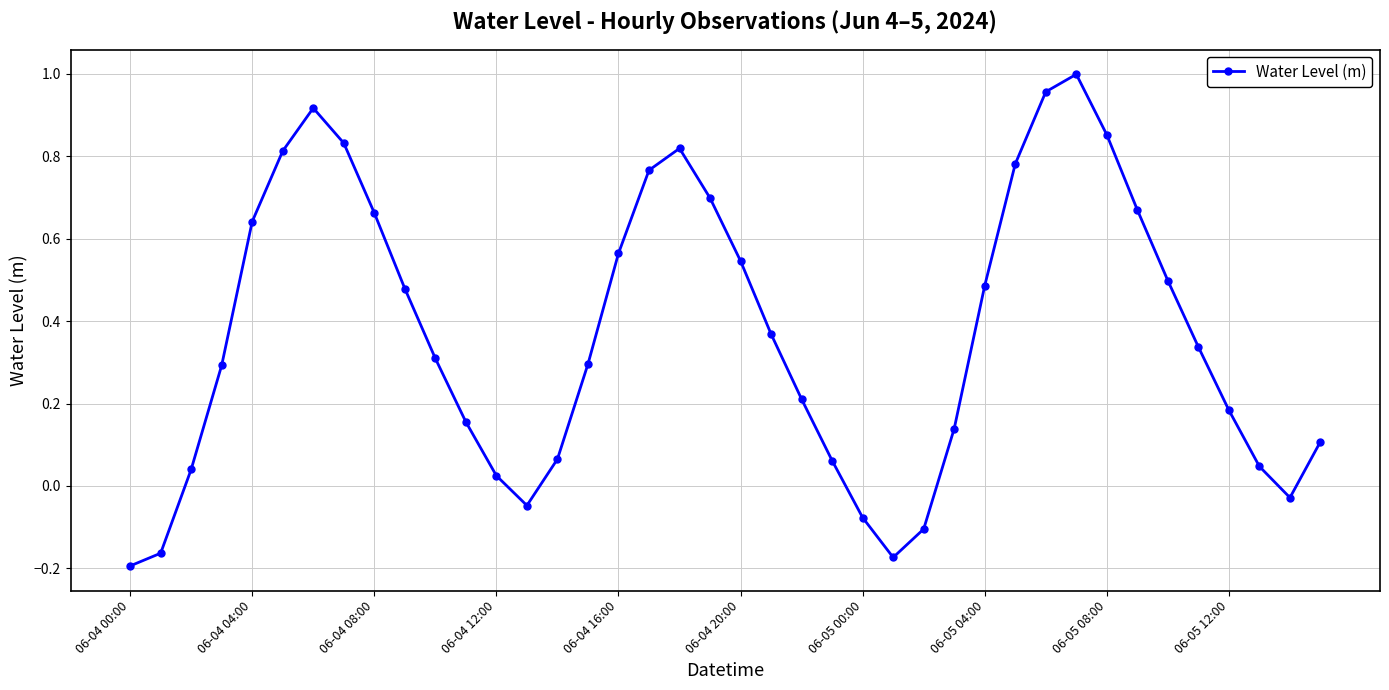

What is the difference between the maximum and minimum values?

1.2